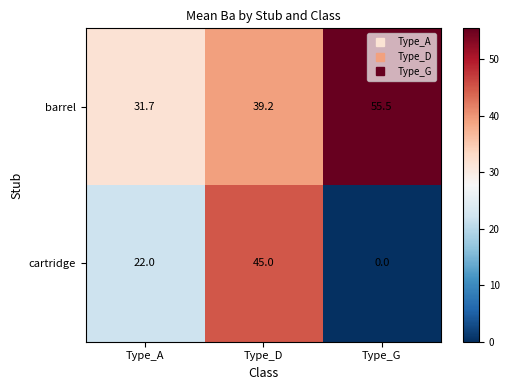

How many values in the barrel series are below 39?

1